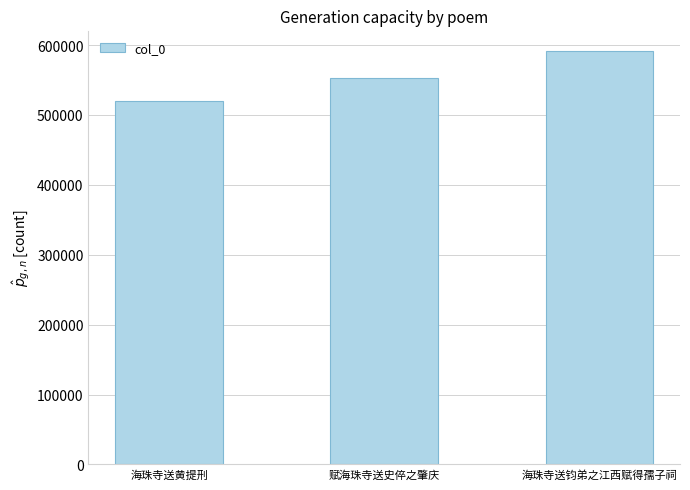

How many distinct data groups are displayed?

1